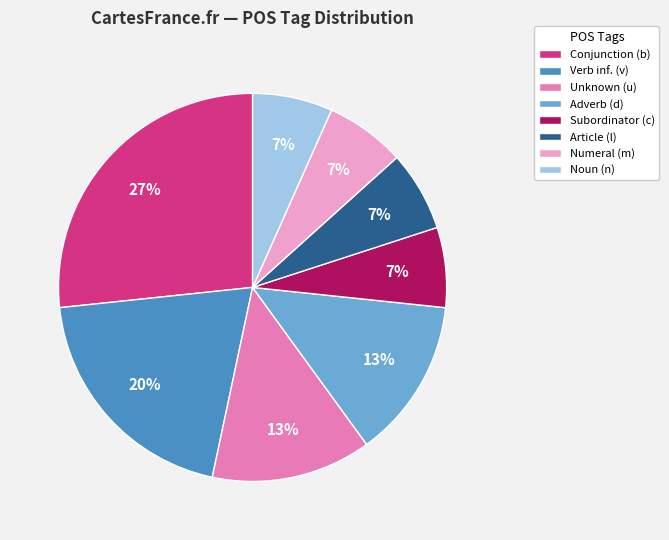

Combined, do Adverb (d) and Conjunction (b) account for over 50%?

No